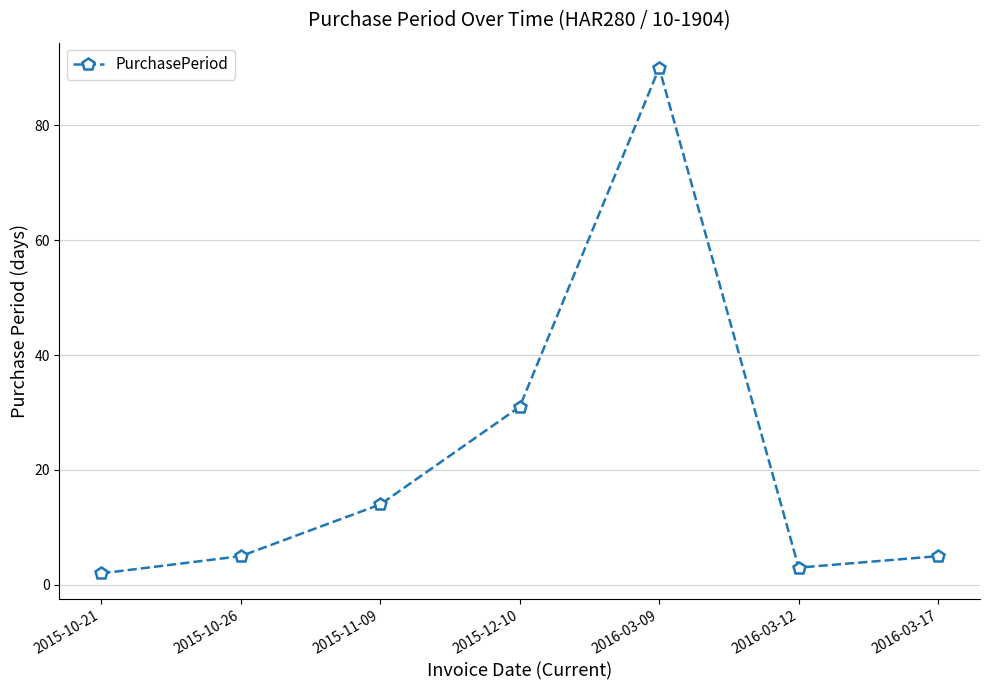

Reading right to left, list all the values displayed in this chart.

5	3	90	31	14	5	2